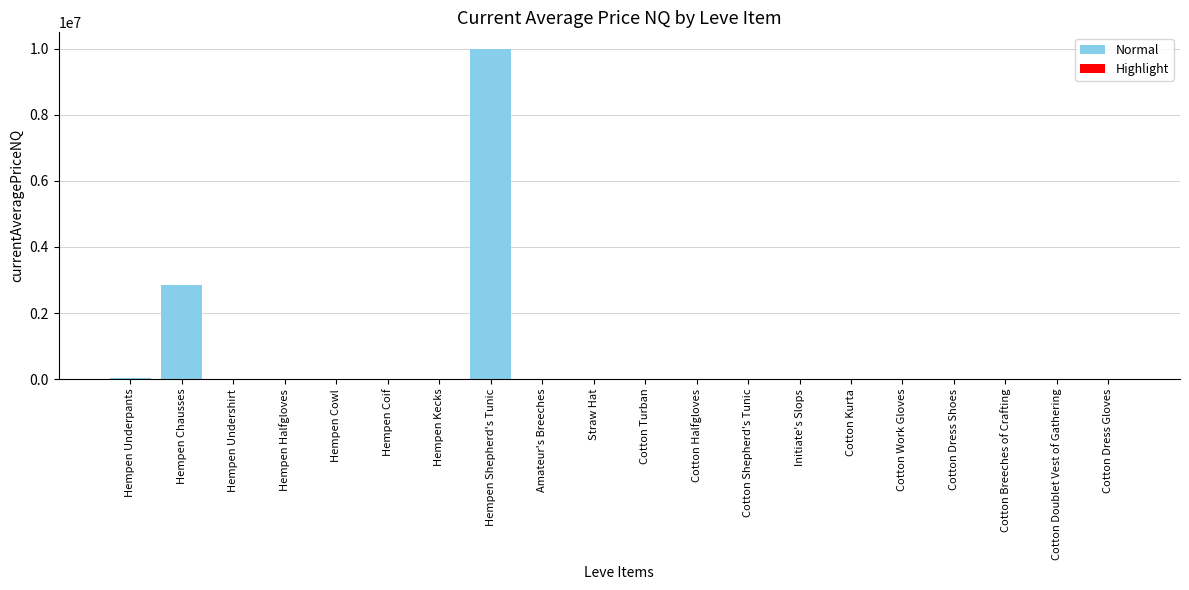

Which label corresponds to the smallest value in the chart?

Hempen Undershirt